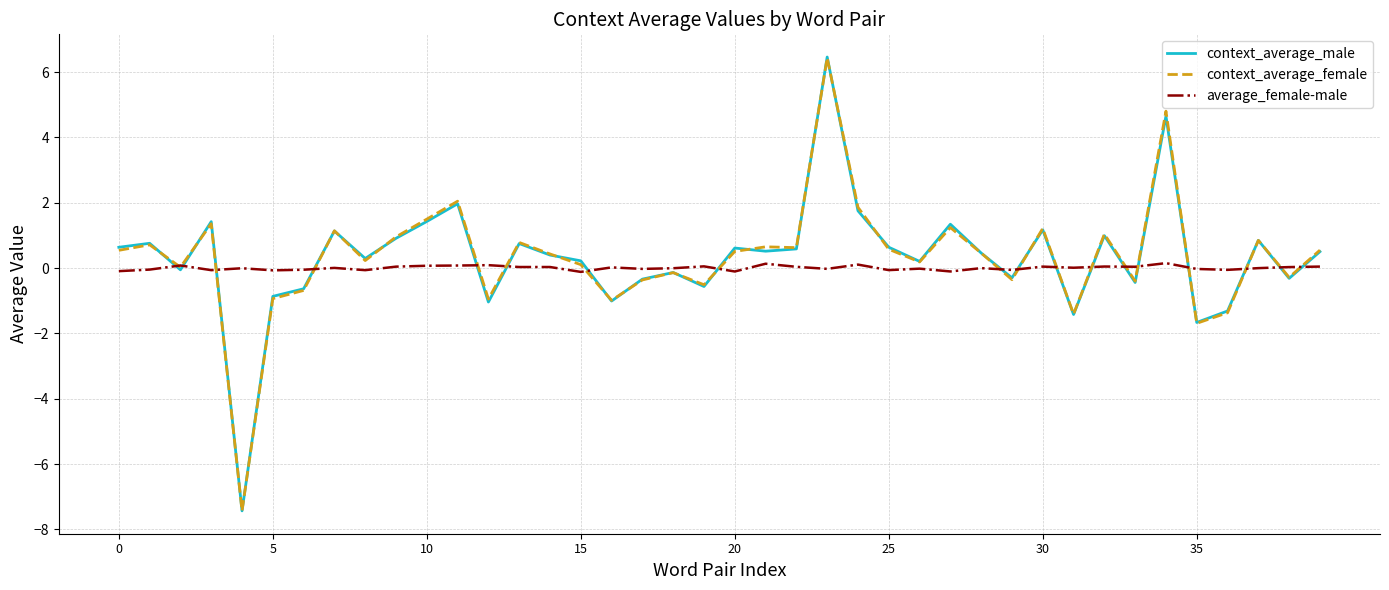

Does the chart display data point markers on the line(s)?

No